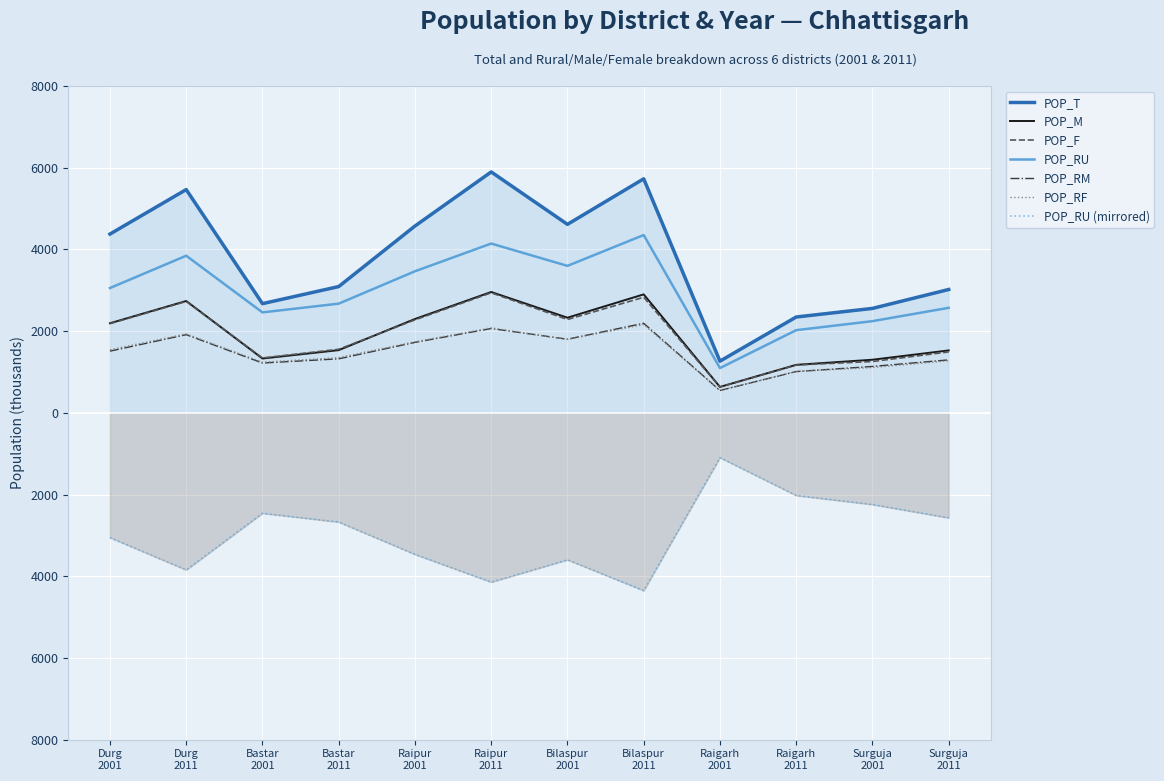

At which category does POP_T reach its first local peak?

Durg
2011